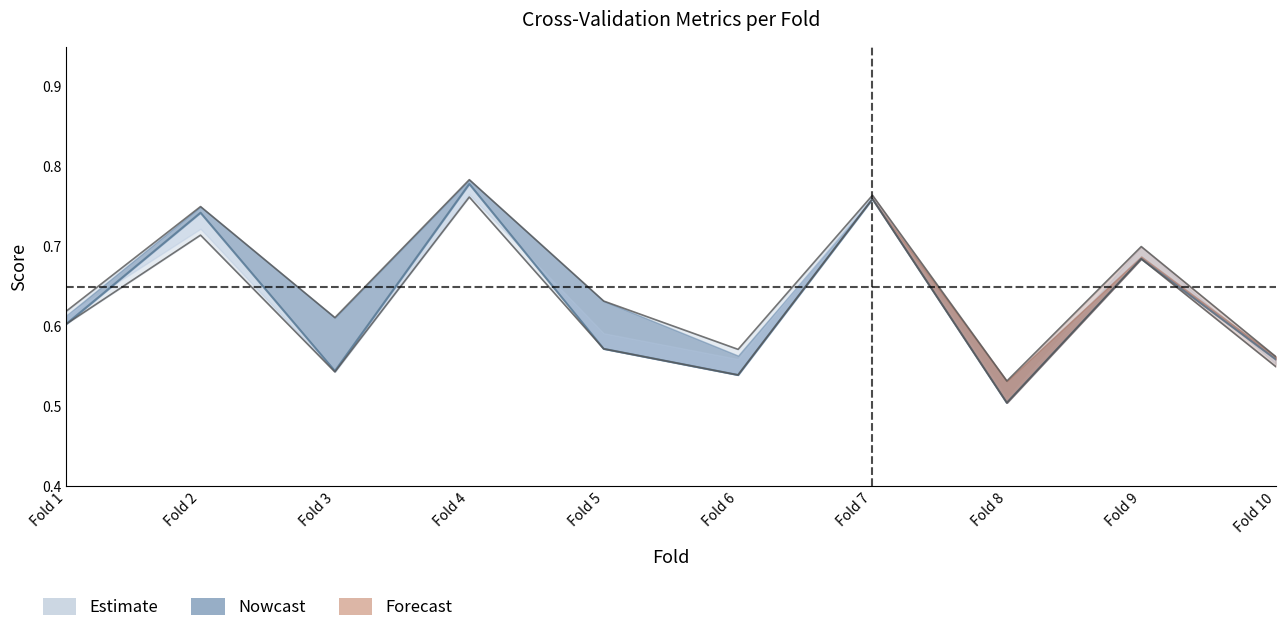

True or false: the data shows 0.7 at Fold 2.

True